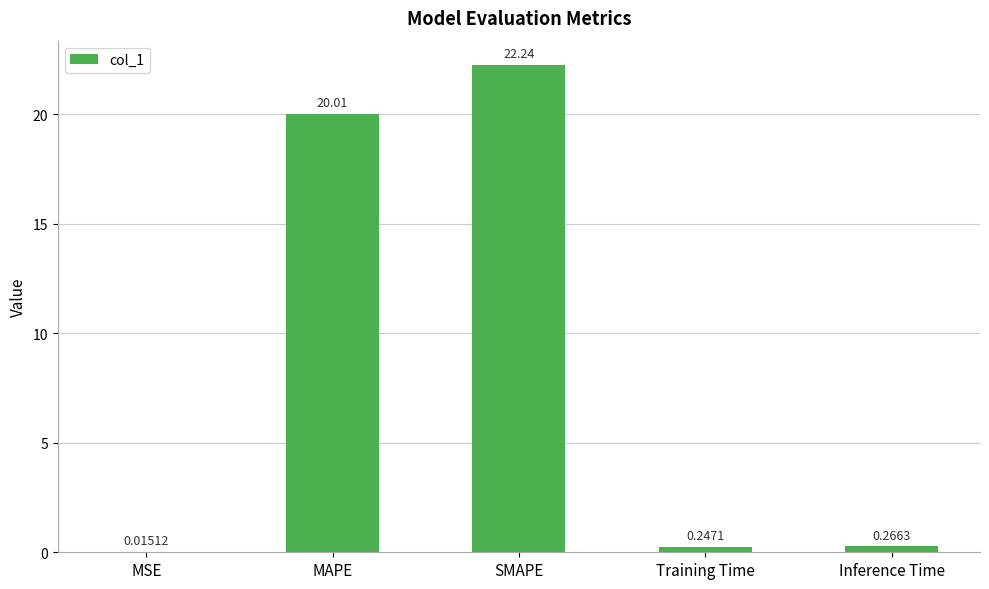

What is the sum of all values?

42.8